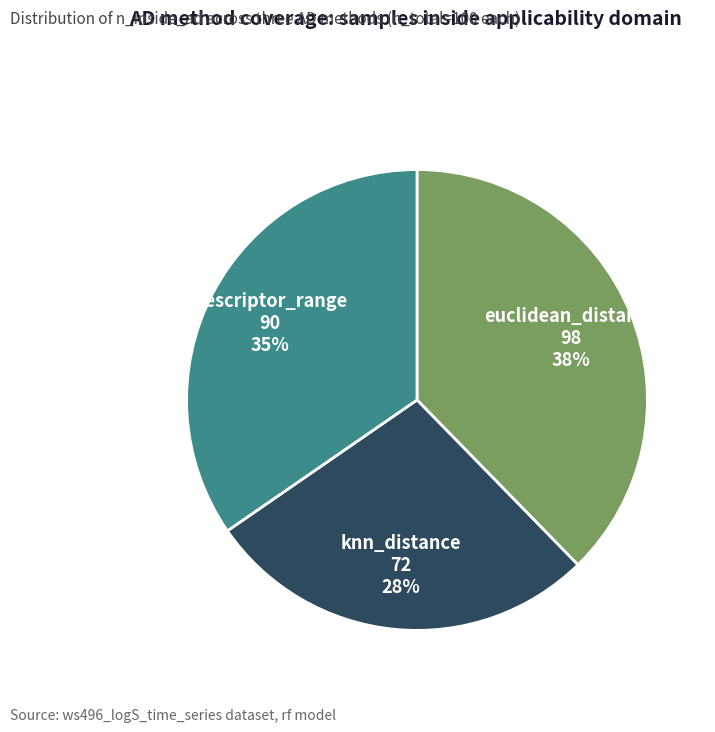

Which slice is the largest?

euclidean_distance